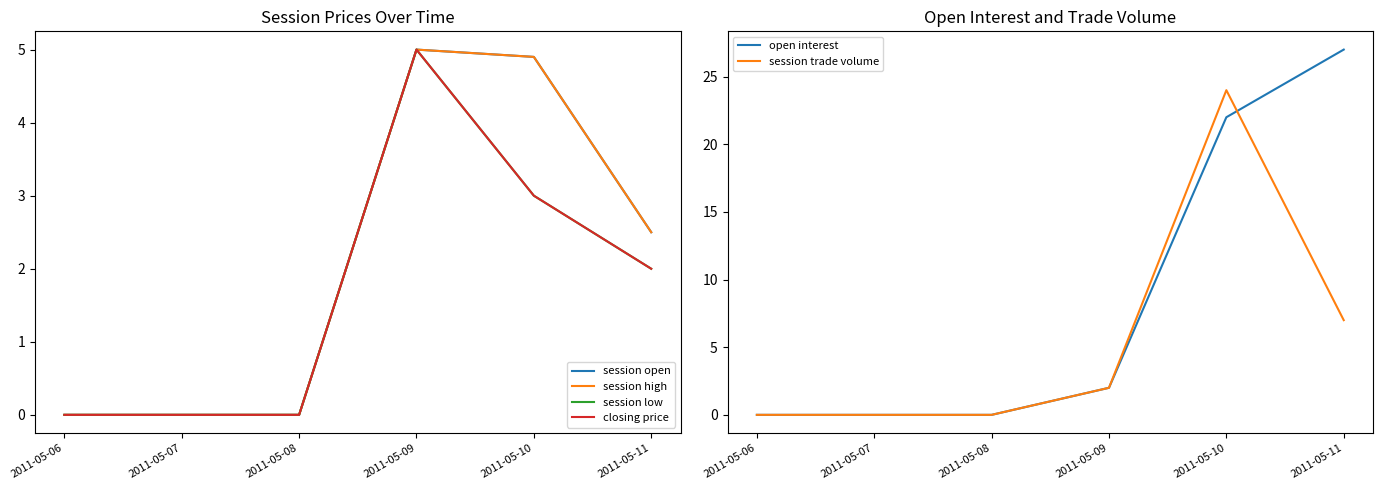

Reading left to right, what are all the values shown in this chart?

session open: 0.0	0.0	0.0	5.0	4.9	2.5
session high: 0.0	0.0	0.0	5.0	4.9	2.5
session low: 0.0	0.0	0.0	5.0	3.0	2.0
closing price: 0.0	0.0	0.0	5.0	3.0	2.0
open interest: 0.0	0.0	0.0	2.0	22.0	27.0
session trade volume: 0.0	0.0	0.0	2.0	24.0	7.0